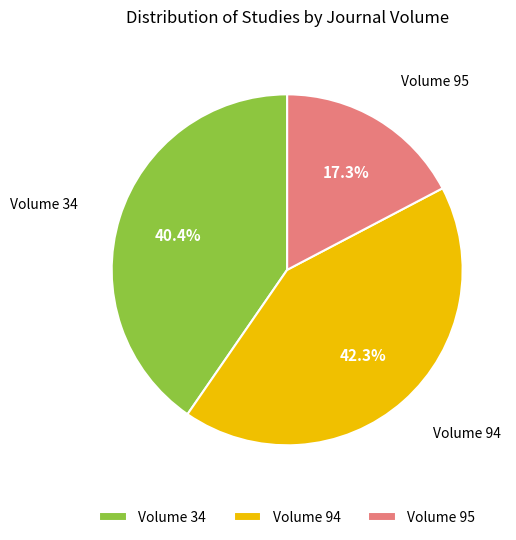

To the nearest percent, what is the difference between the largest and smallest slice percentages?

25%